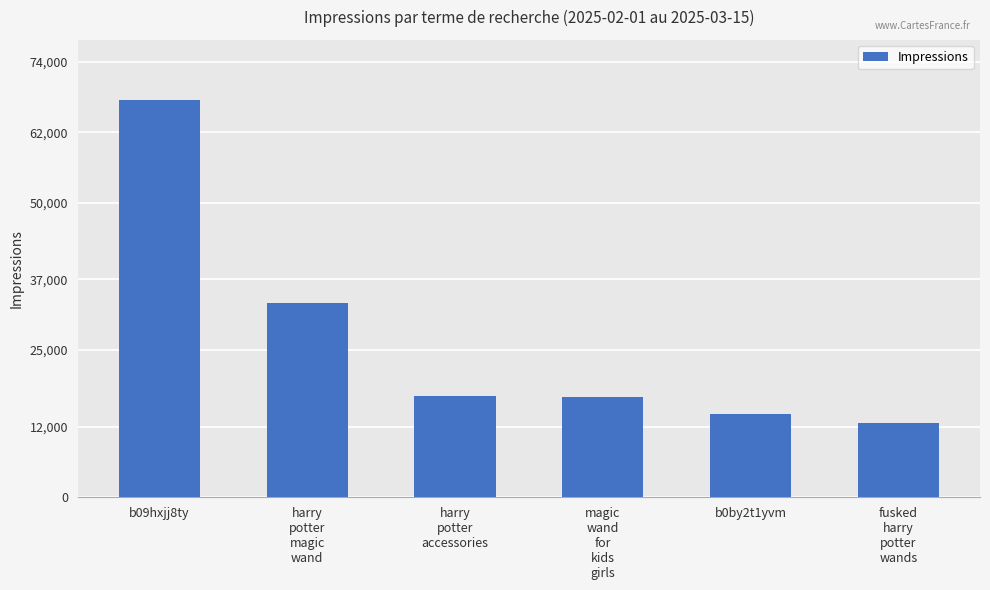

What is the change in value from magic
wand
for
kids
girls to b0by2t1yvm?

-2875